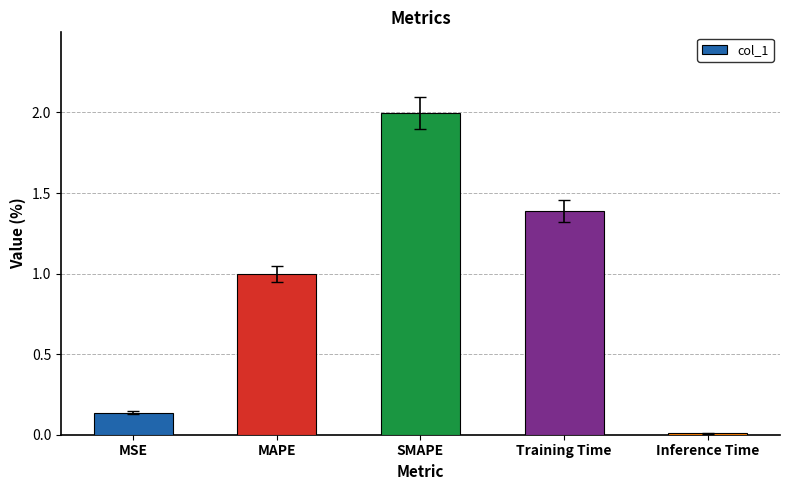

The value at MAPE is 1.0. True or false?

True